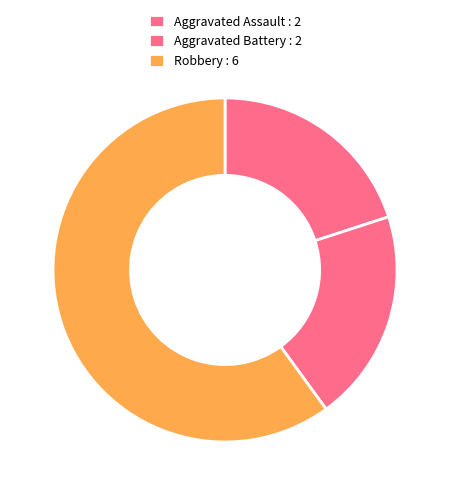

To the nearest percent, what portion does Aggravated Battery represent?

20%